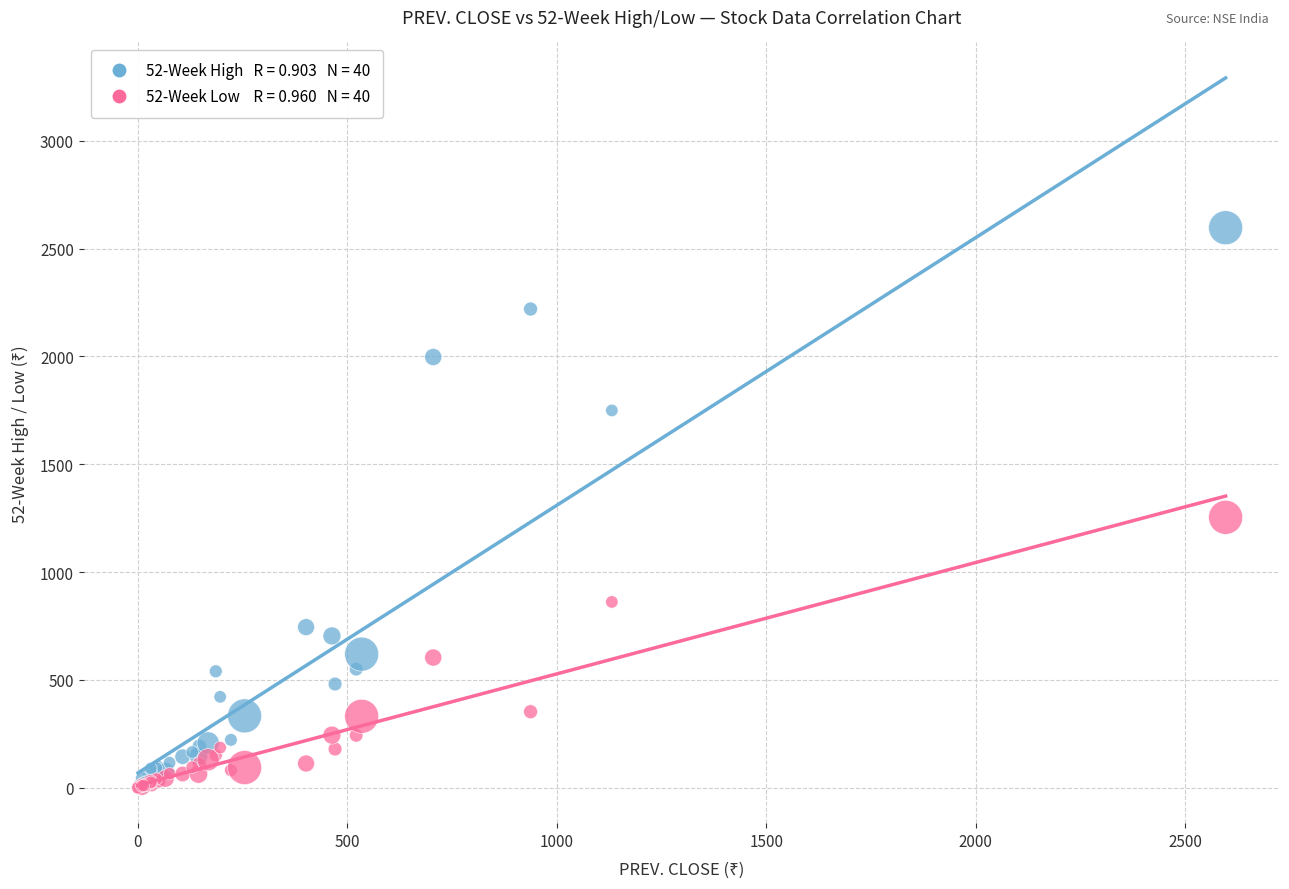

Across all series, what Y value is closest to 1298?

1254.0